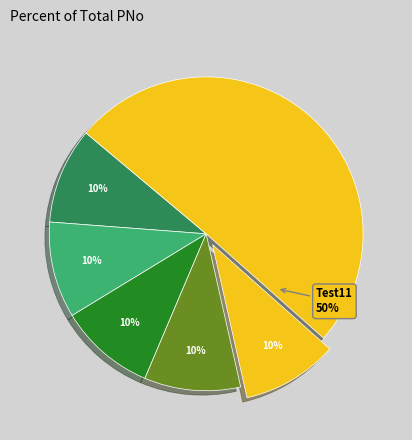

How many slices are in this pie chart?

6